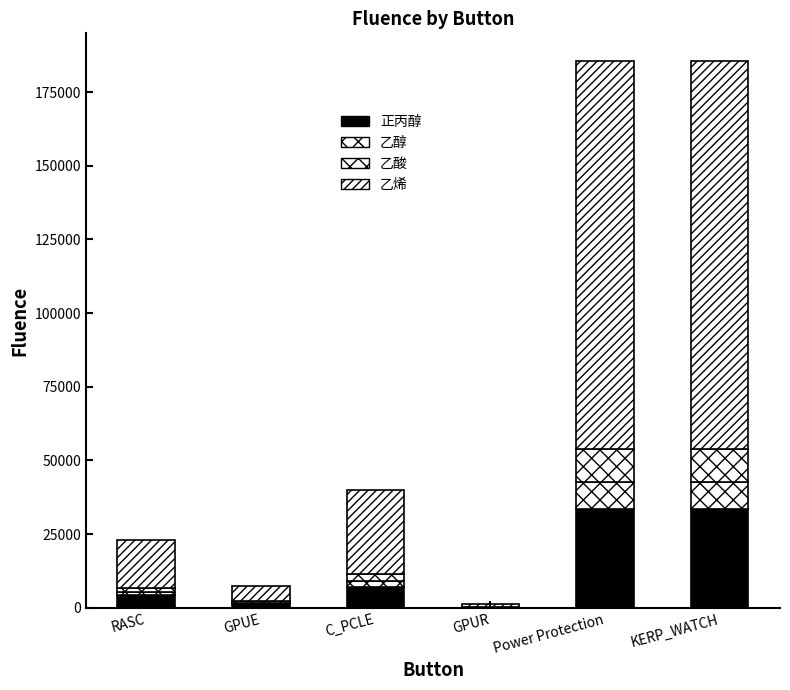

Are the bars grouped side by side (vs. stacked)?

No